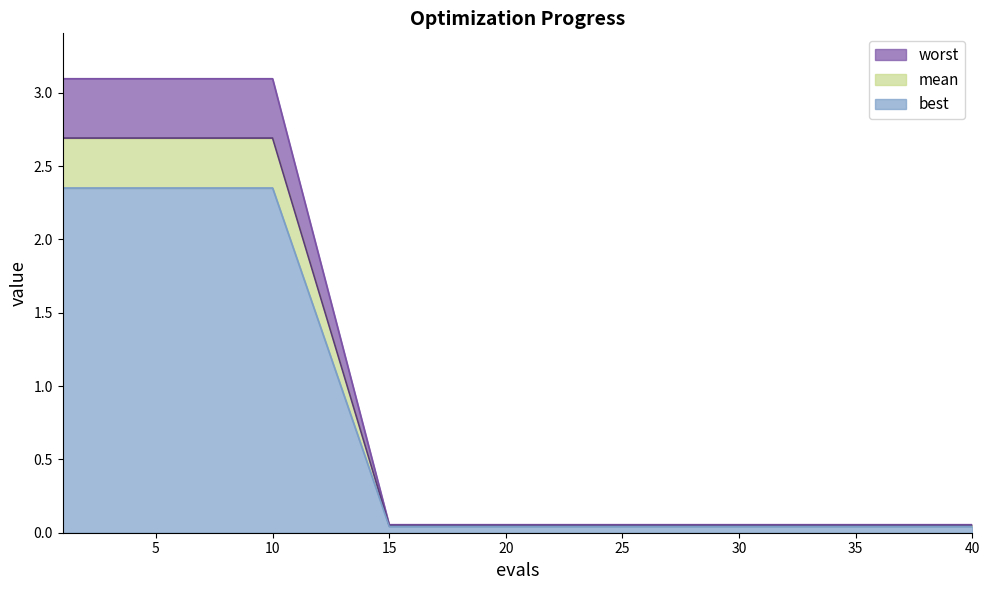

At which label is worst closest to 1?

15